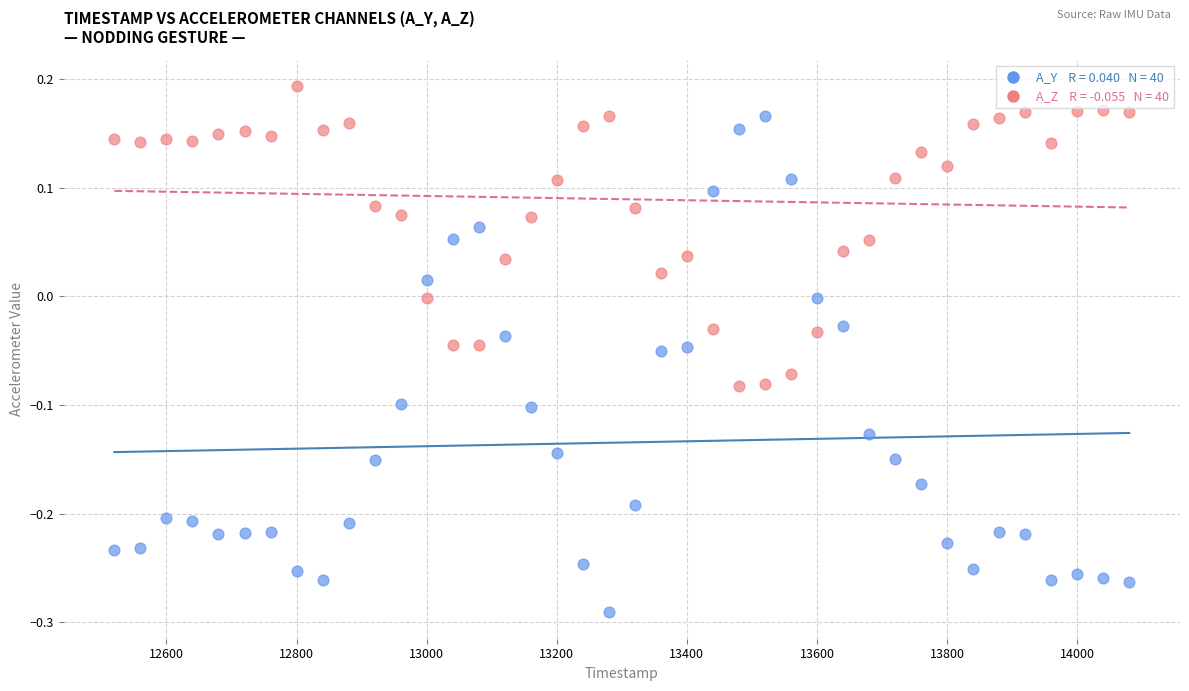

Across all data points, what is the range of X values (max minus min)?

1560.0